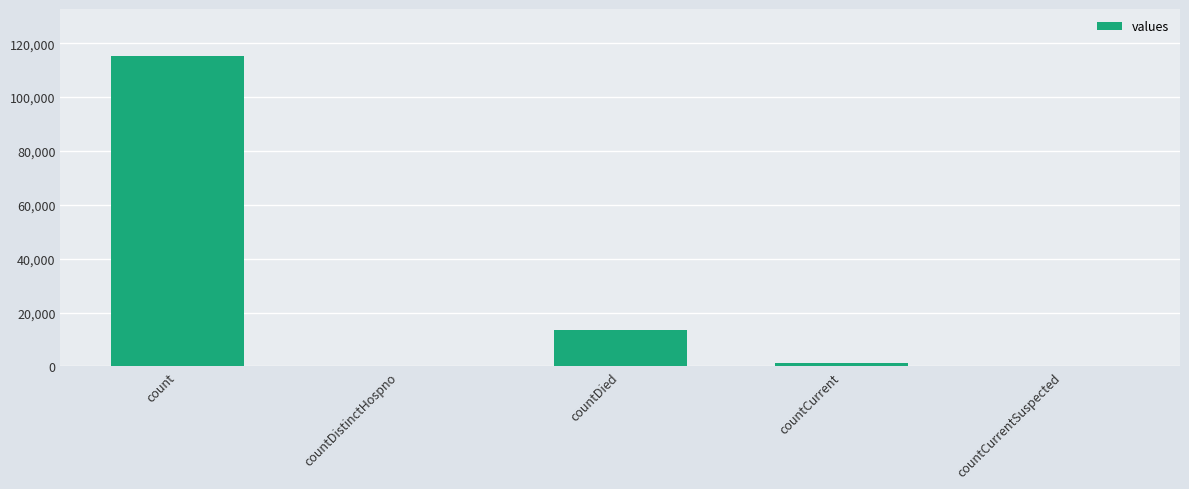

What is the maximum value shown in the chart?

115379